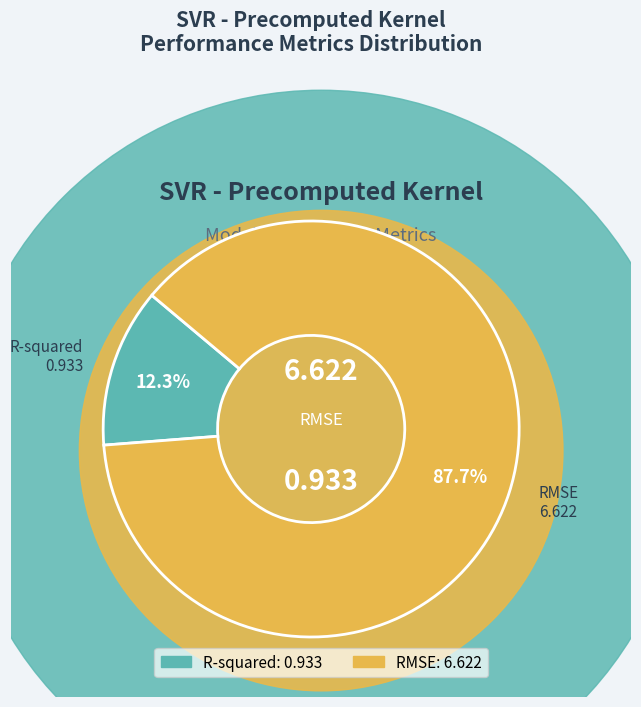

True or false: RMSE accounts for 82% of the total.

False